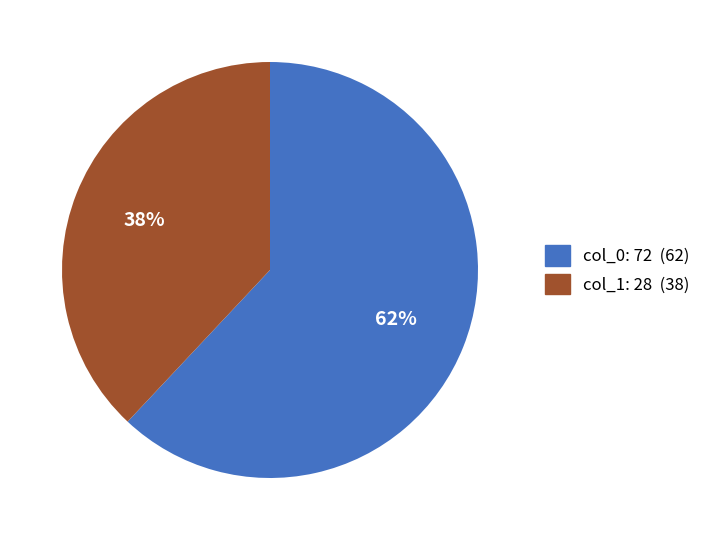

What is the smallest slice in the pie chart?

col_1: 28 (38)